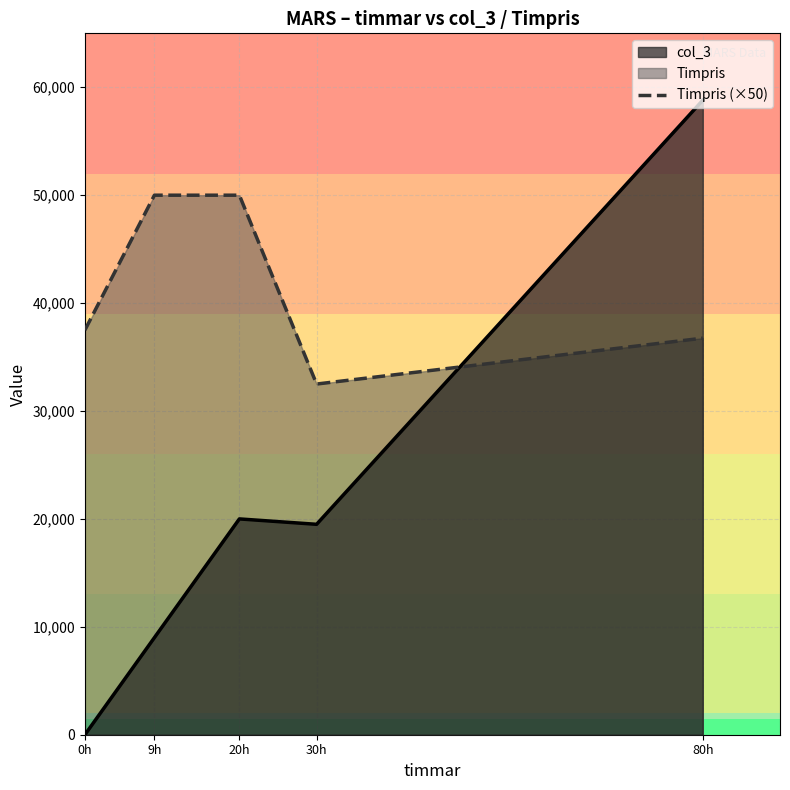

How many categories are shown in the chart?

5